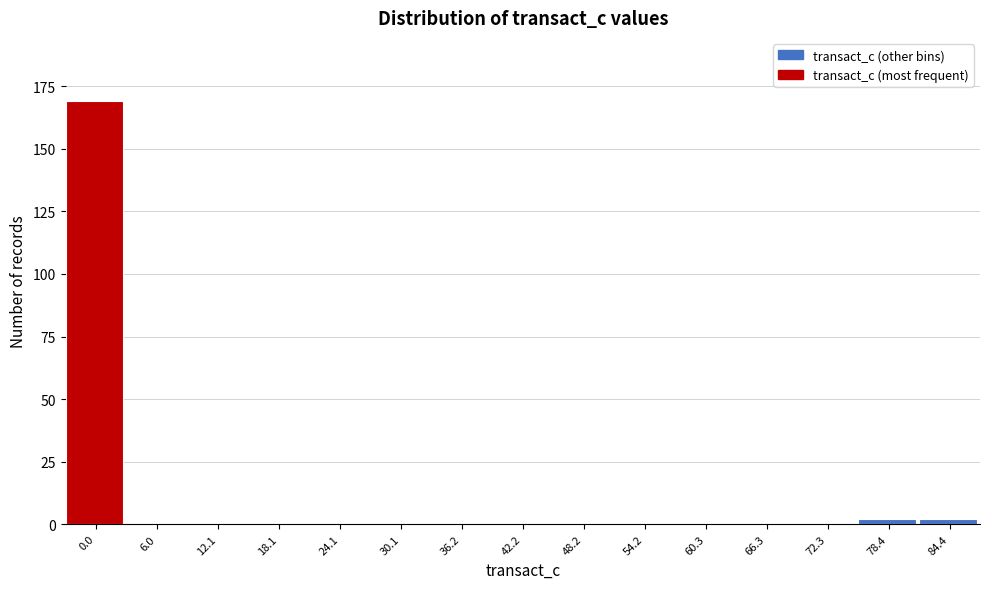

Reading left to right, list all the values displayed in this chart.

0.0=169	6.0=0	12.1=0	18.1=0	24.1=0	30.1=0	36.2=0	42.2=0	48.2=0	54.2=0	60.3=0	66.3=0	72.3=0	78.4=2	84.4=2